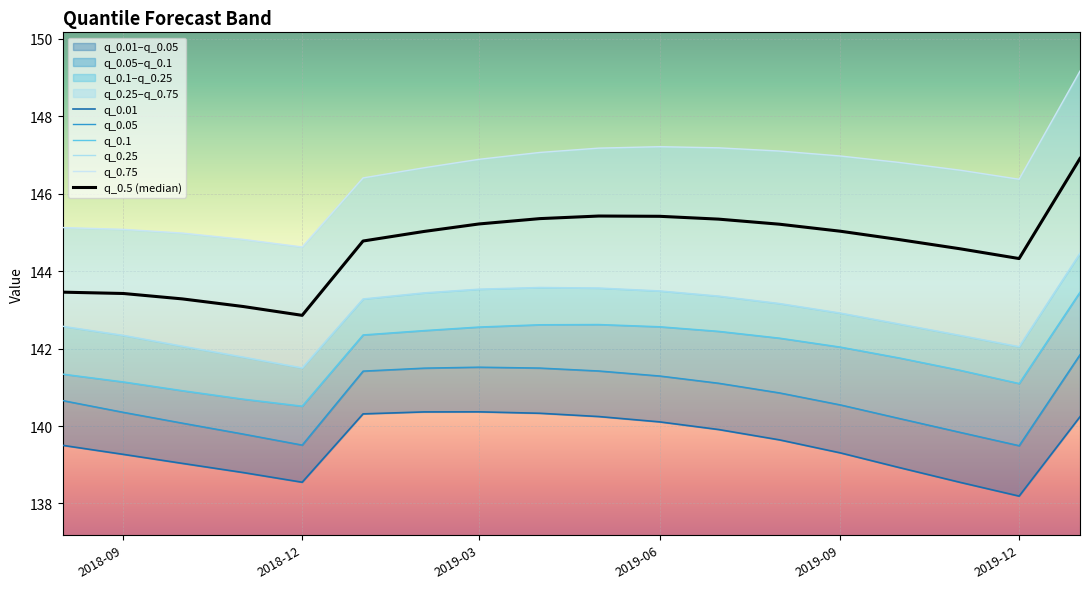

What is the maximum value for q_0.01?

140.4